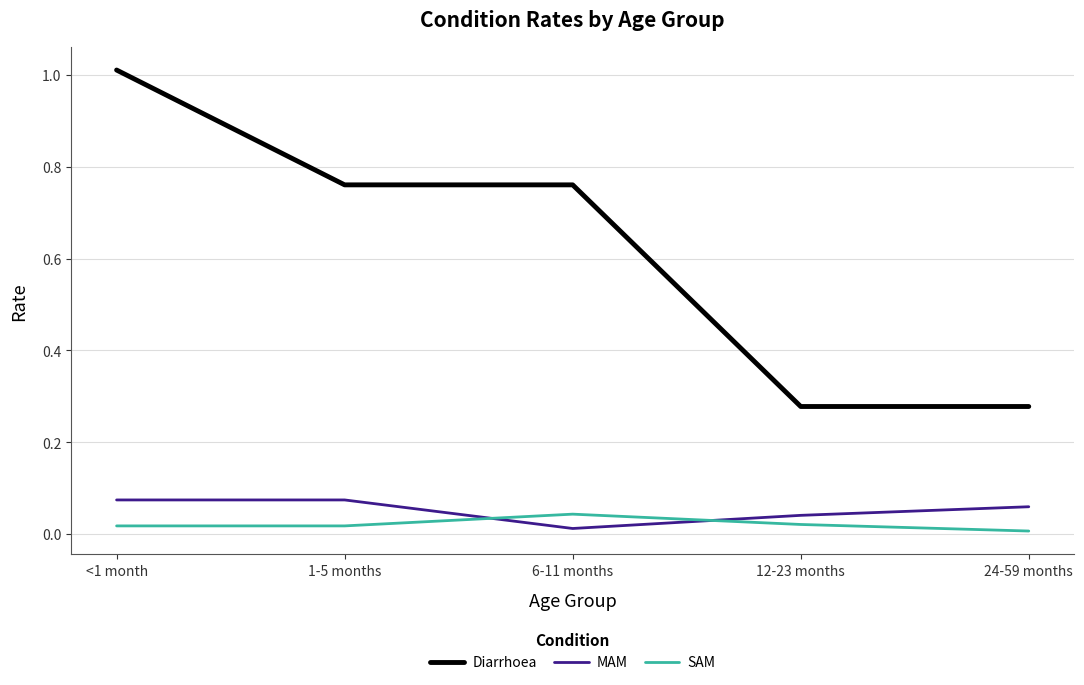

What is the greatest value displayed?

1.0